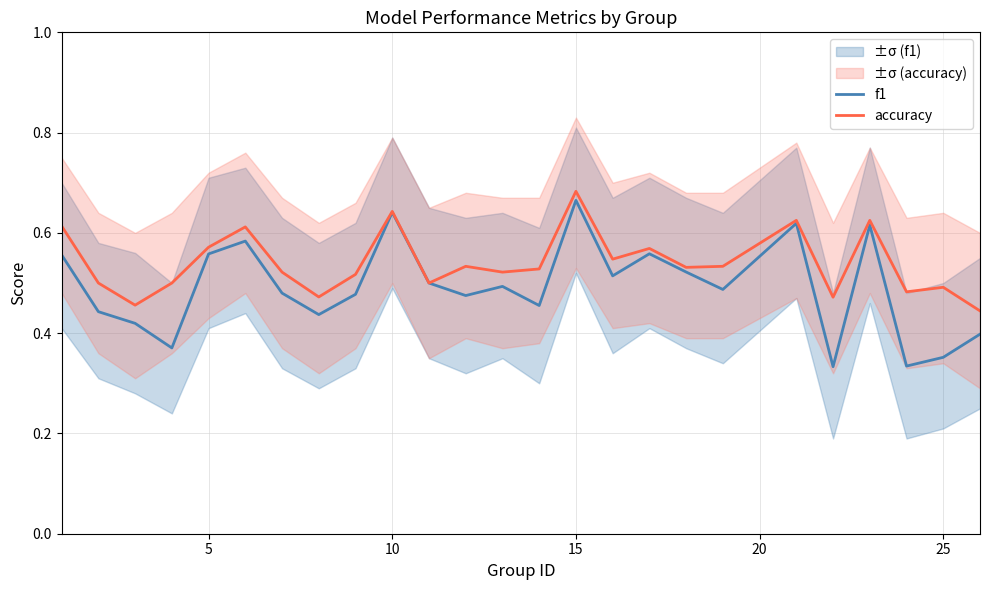

Which series has the widest spread of values?

f1